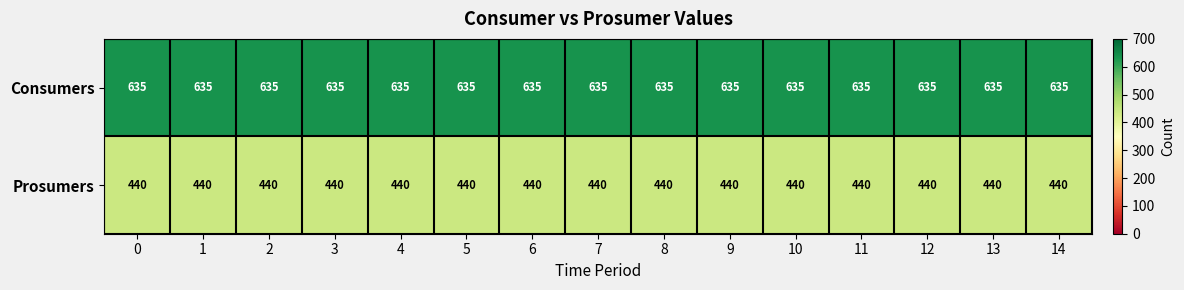

What is the maximum value for Consumers?

635